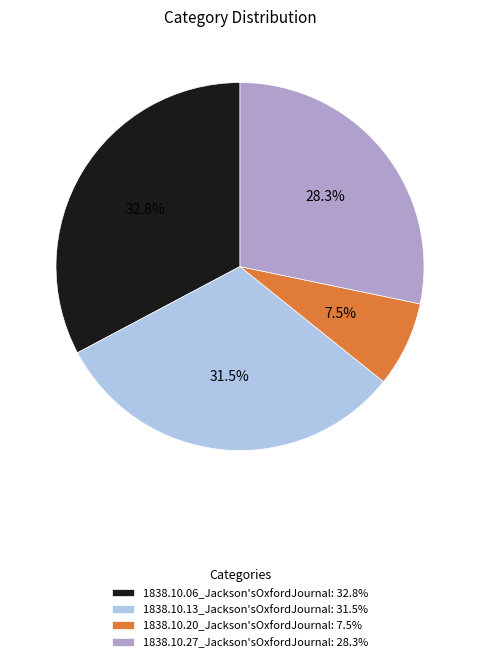

How much of the chart is everything except 1838.10.13_Jackson'sOxfordJournal?

68.5%